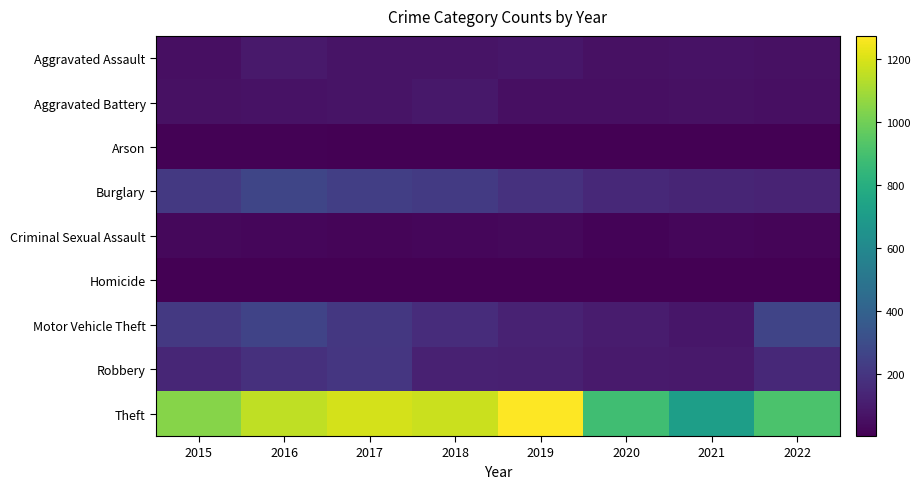

Which label corresponds to the largest value in the chart?

2019